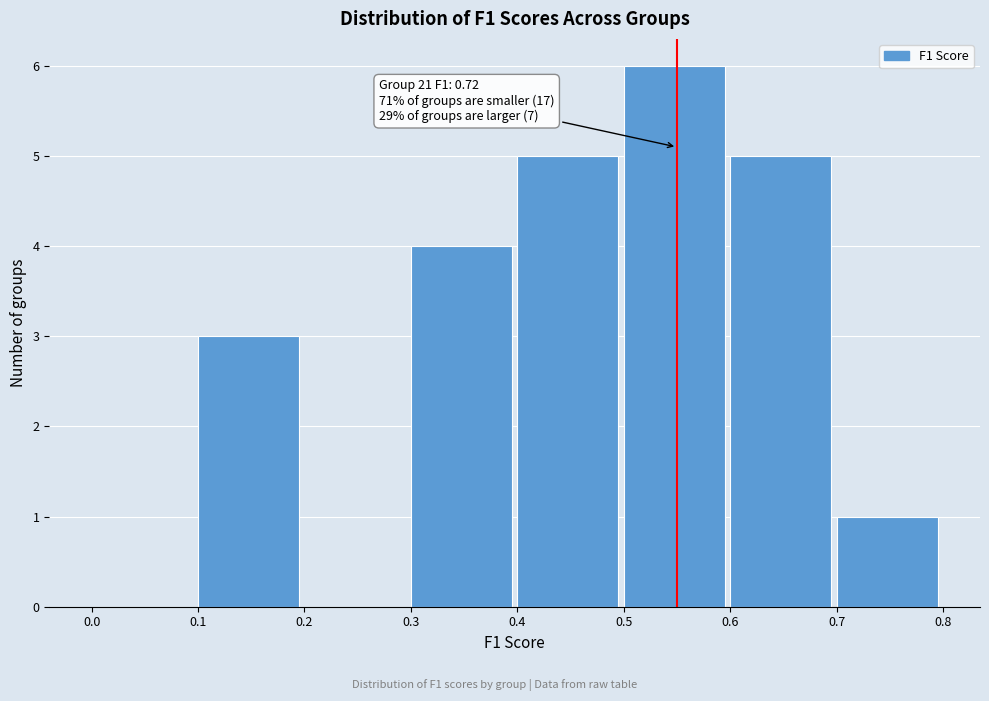

Which range on the x-axis has the tallest bar?

0.5 to 0.6